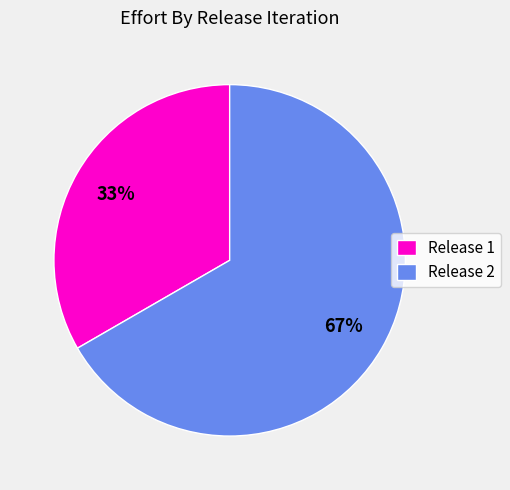

True or false: Release 2 accounts for 57% of the total.

False